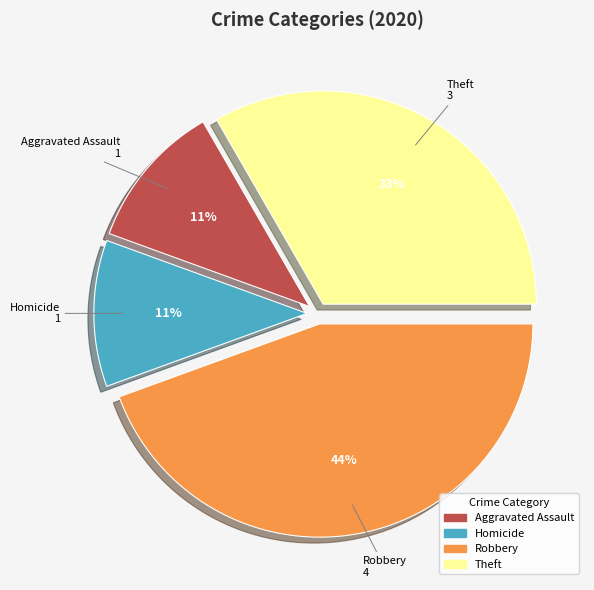

Is there a majority slice in this chart?

No